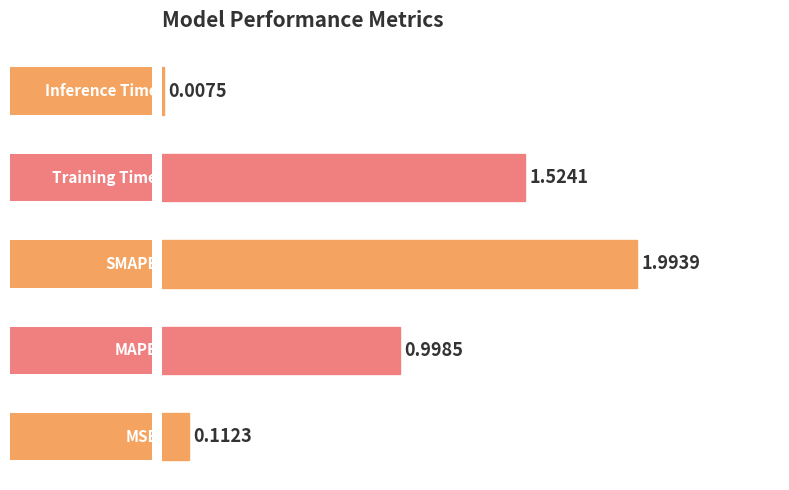

What is the approximate value at 1.0?

2.0